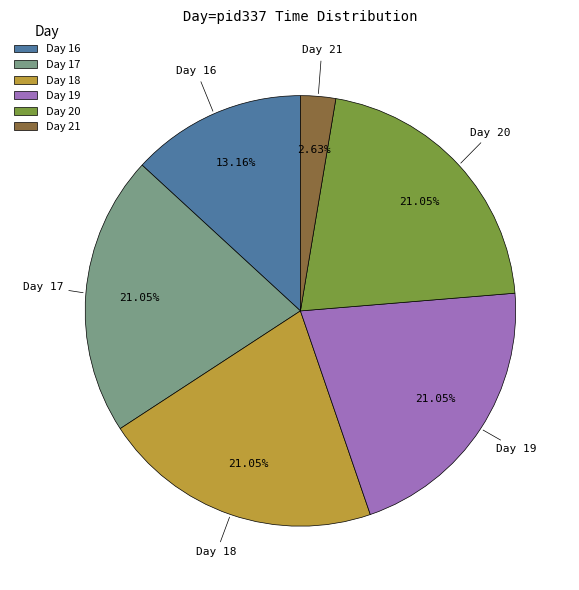

Which has a higher value, Day 19 or Day 21?

Day 19